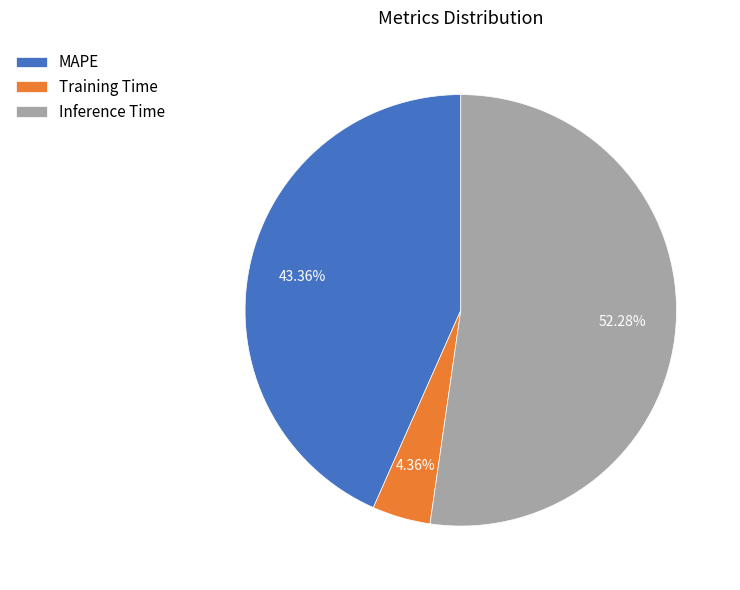

Which slice is the smallest?

Training Time